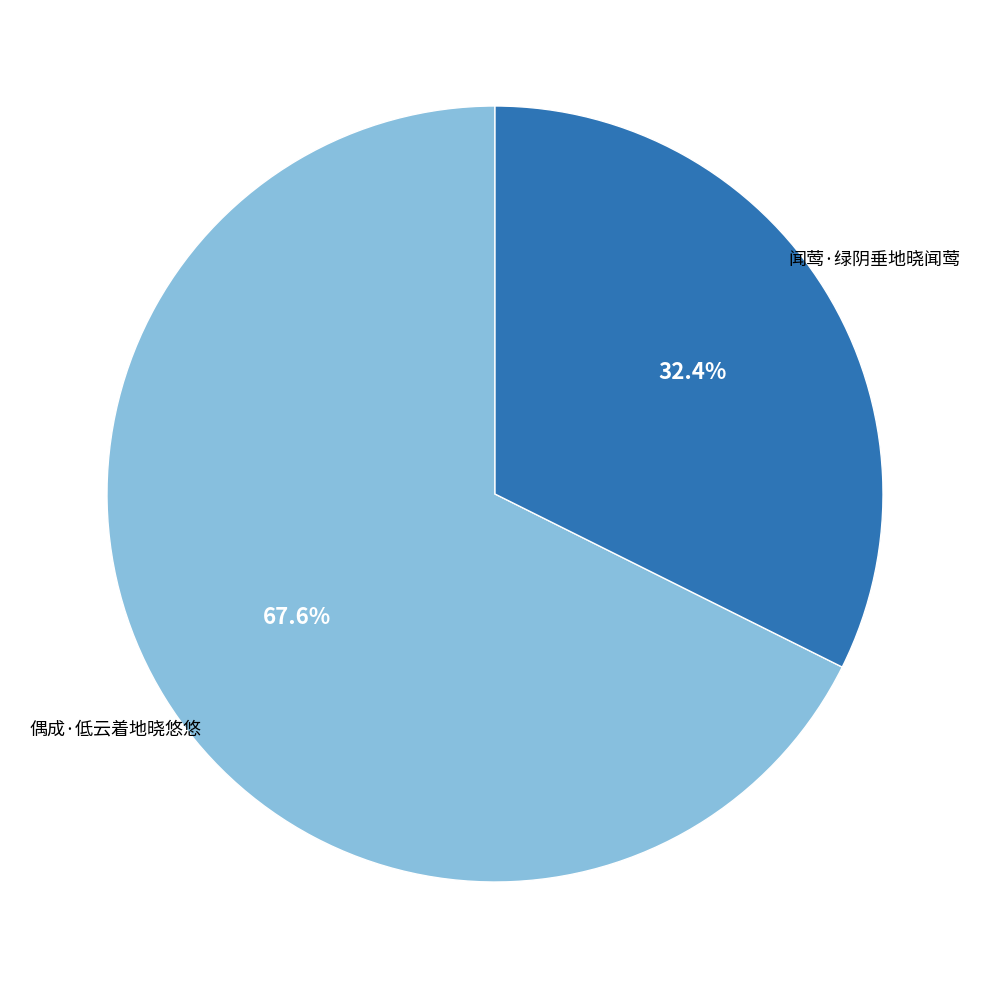

What percentage is NOT represented by 闻莺·绿阴垂地晓闻莺?

67.6%